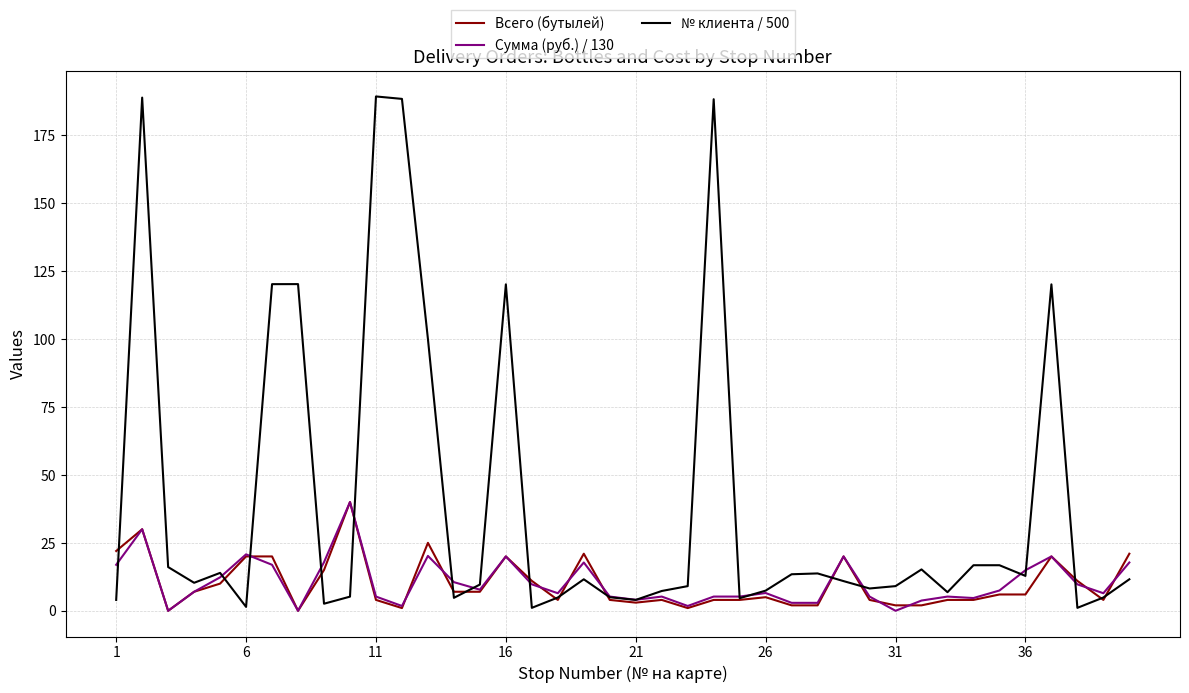

Which series has the largest total across all categories?

№ клиента / 500